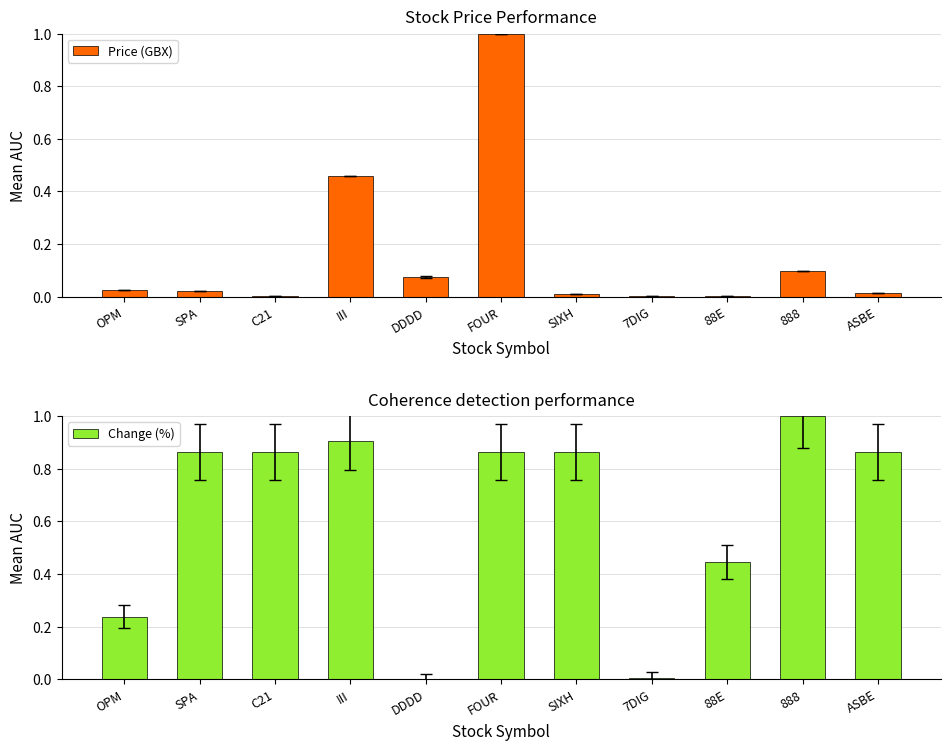

Where is Change (%) nearest to the value 0?

DDDD